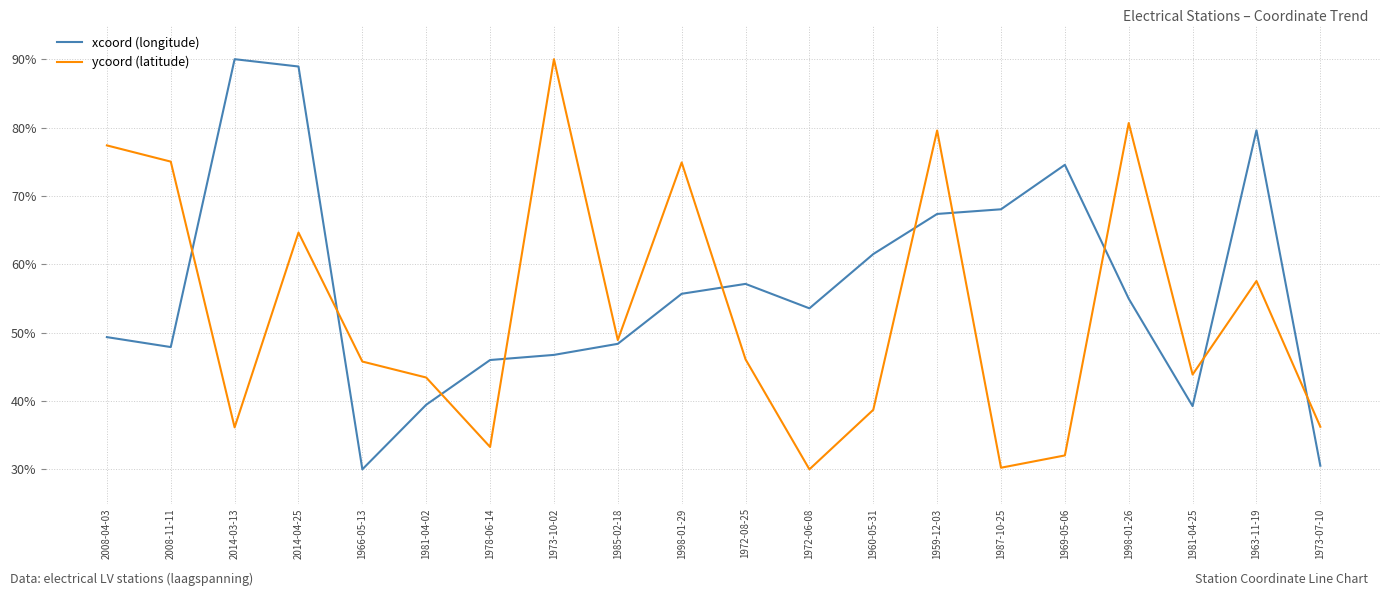

What are all the series names shown in the legend?

xcoord (longitude), ycoord (latitude)